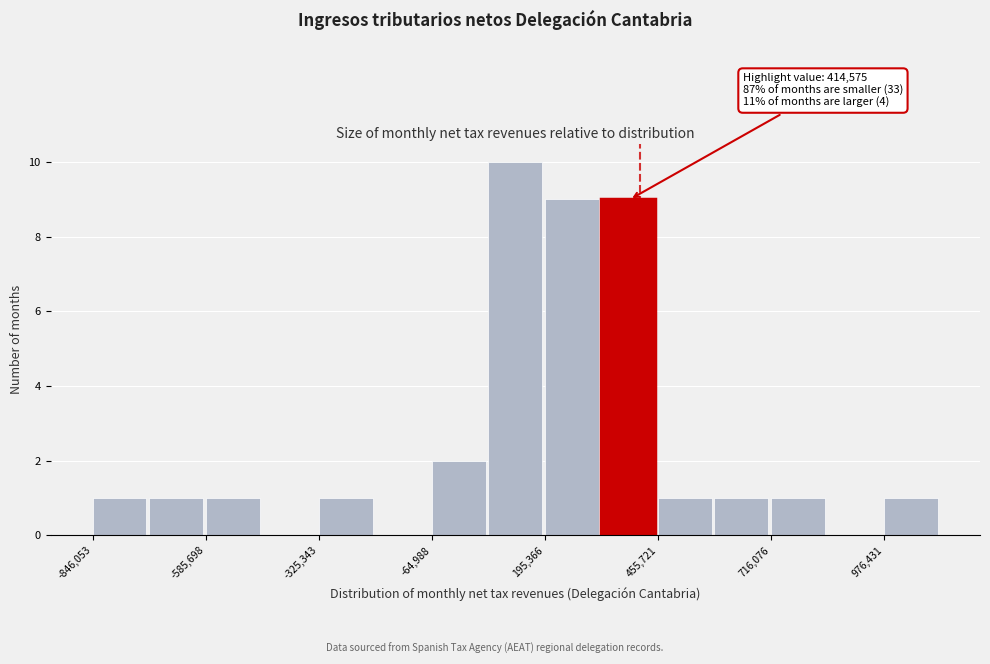

Around what value on the x-axis is the tallest bar? Give the approximate position of its centre, as read against the axis.

150000